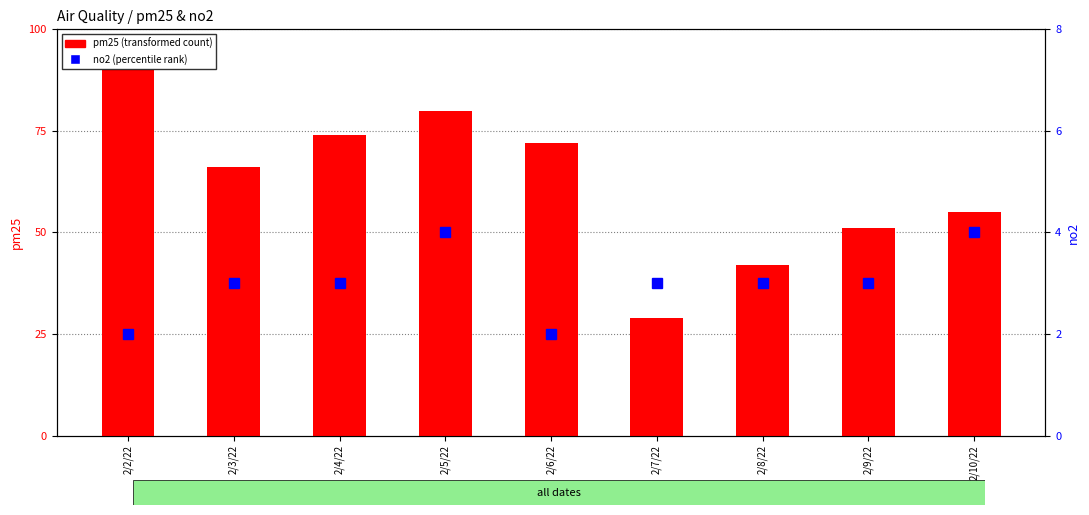

What is the spread (max minus min) of values at 2/5/22?

76